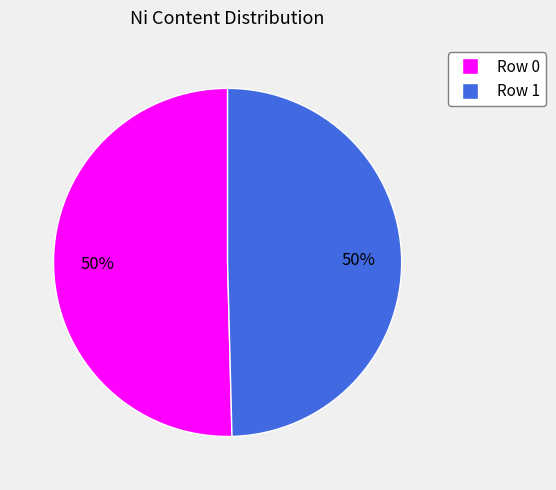

True or false: Row 0 accounts for 50% of the total.

True